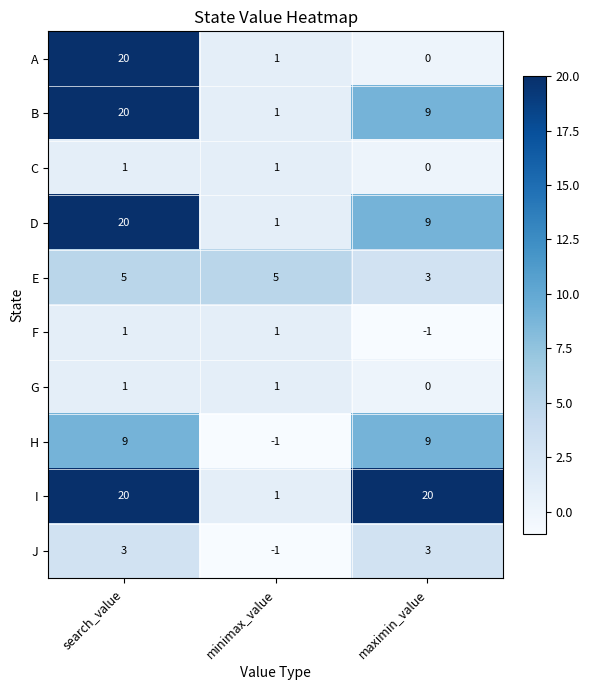

Which category has the highest value in the A series?

search_value